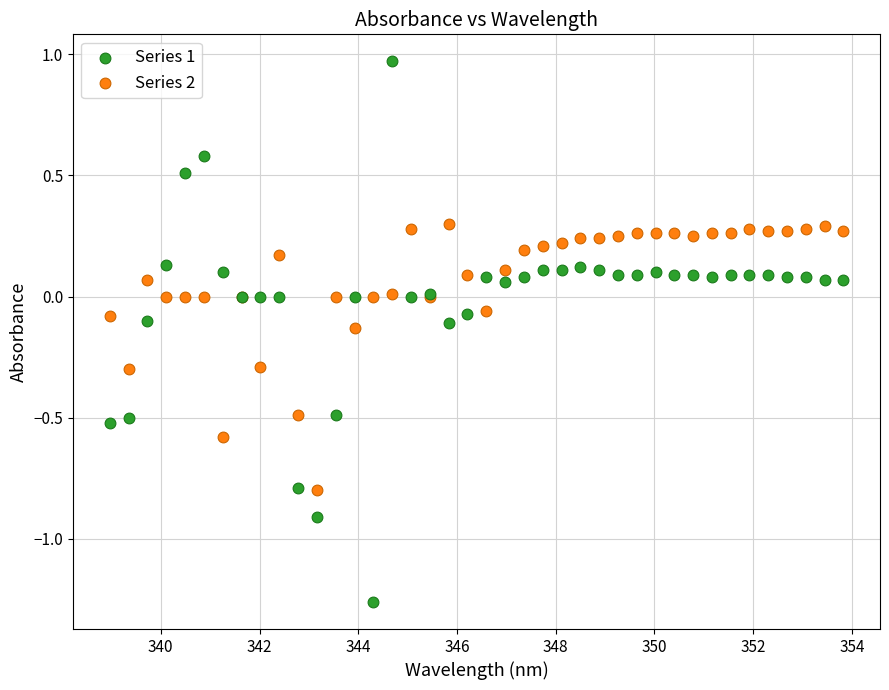

Which series reaches the minimum Y coordinate?

Series 1